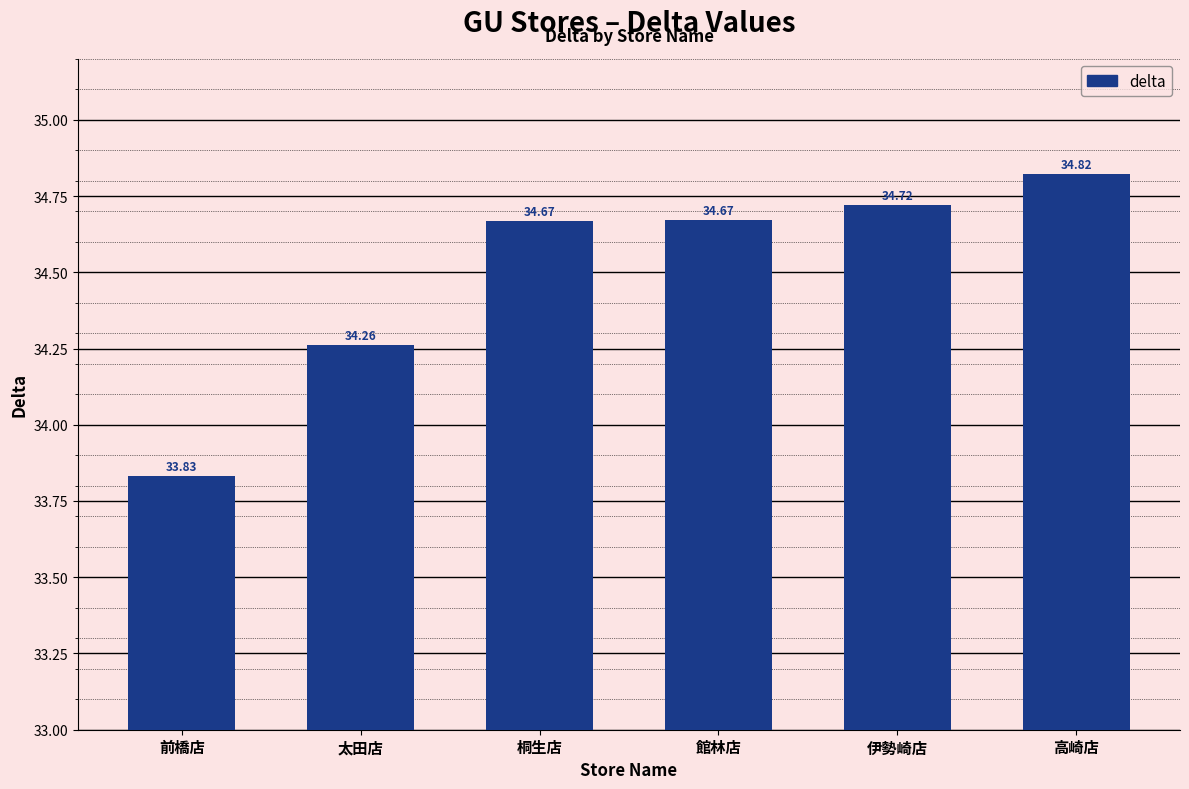

At which label does the data first exceed 34?

太田店